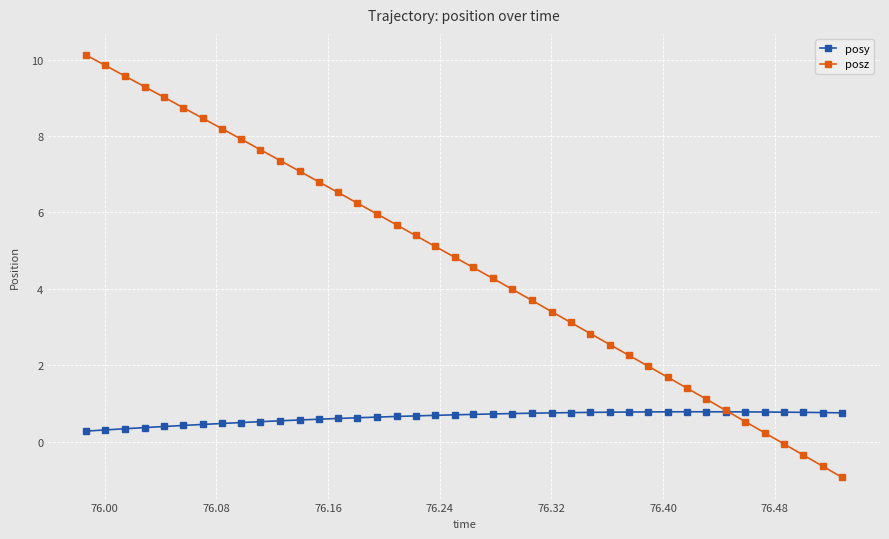

True or false: posy and posz intersect in this chart.

True